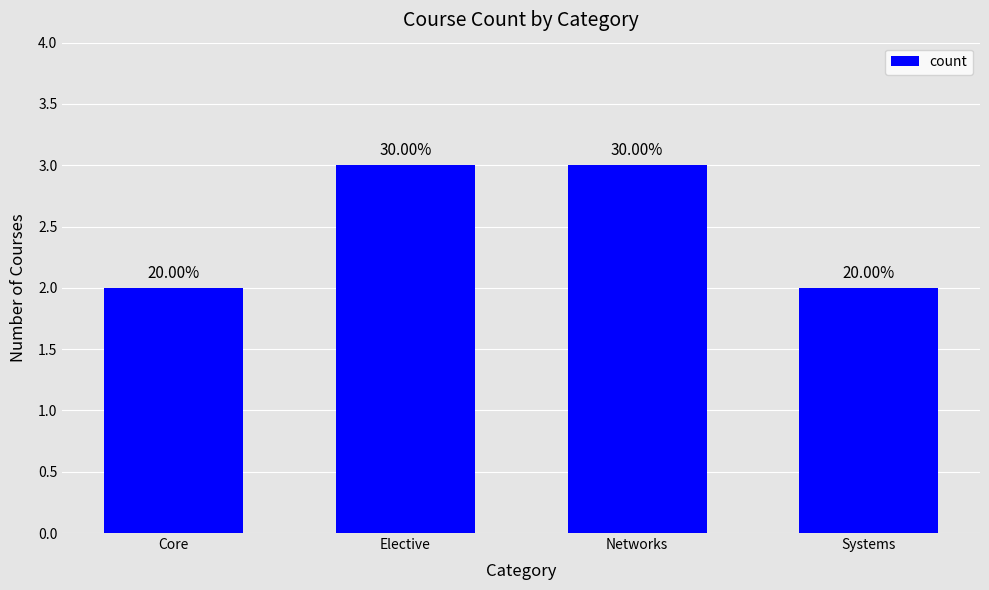

Reading right to left, what are all the values shown in this chart?

2	3	3	2